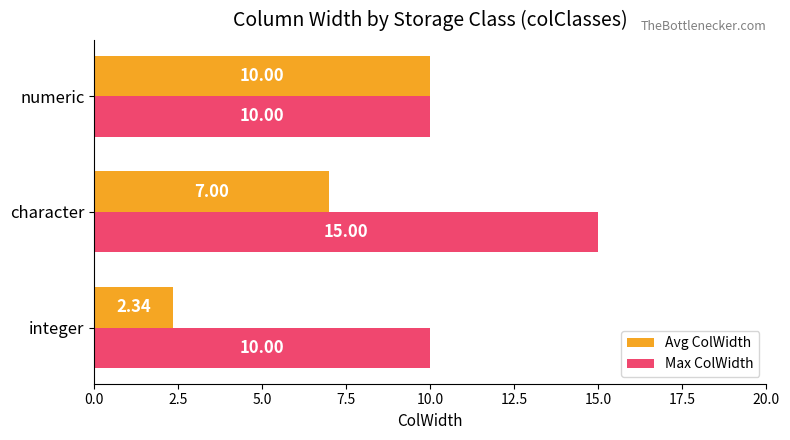

Where is Avg ColWidth nearest to the value 6?

character